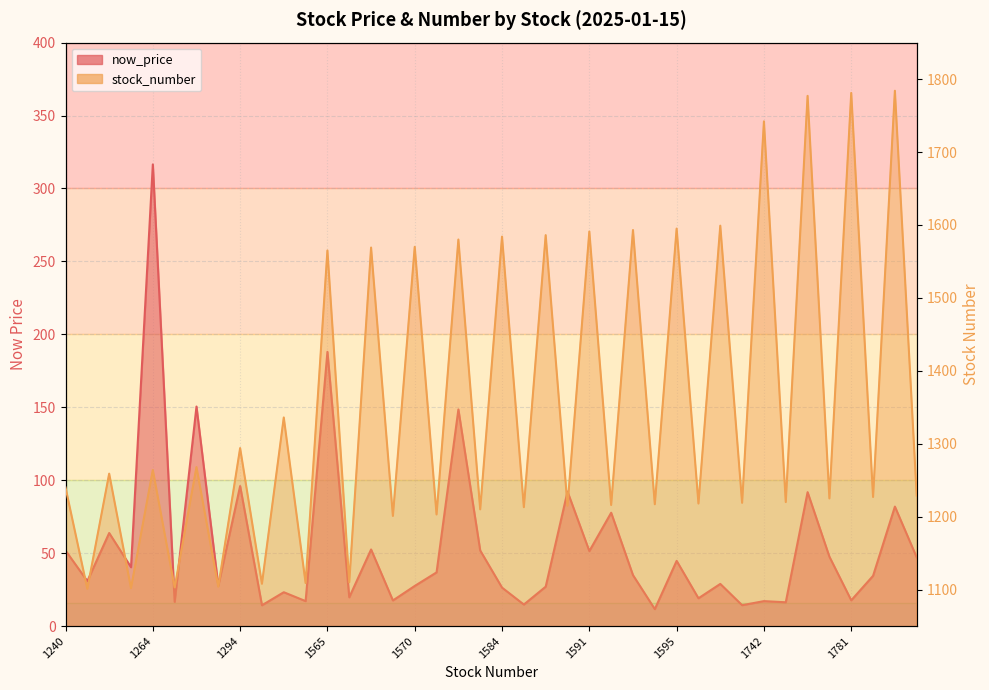

How many lines are shown in the chart?

2